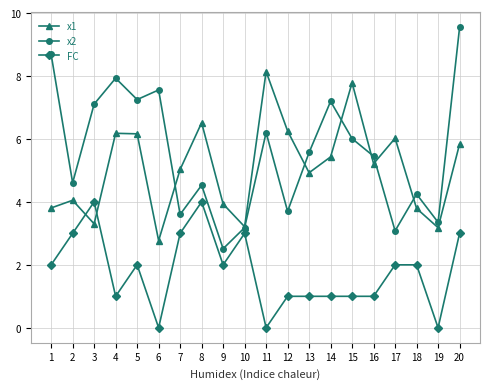

List the series in order of their peak value, highest first.

x2, x1, FC